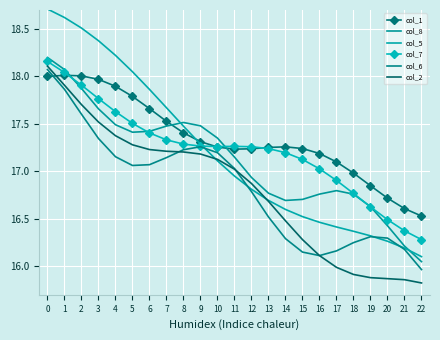

Between which two adjacent categories do col_7 and col_8 first intersect?

1 and 2